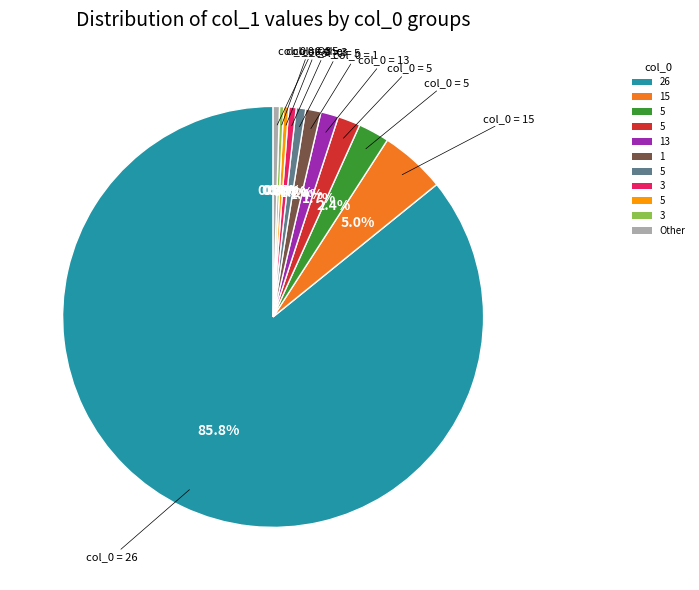

Is there a majority slice in this chart?

Yes